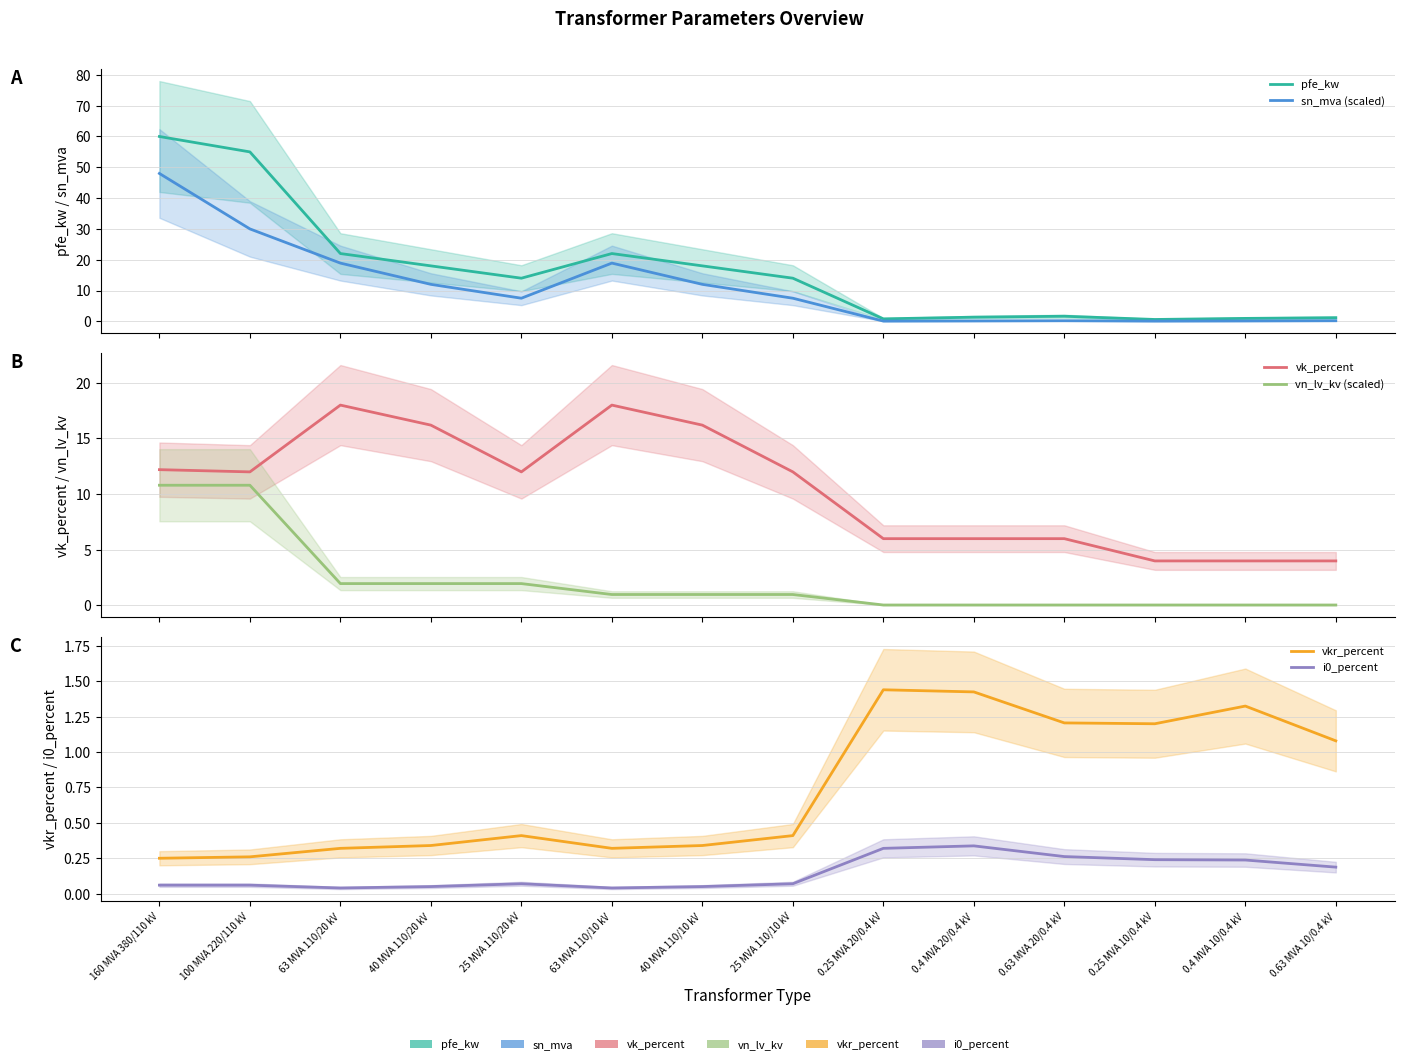

What is the sum of all vn_lv_kv (scaled) values?

30.7